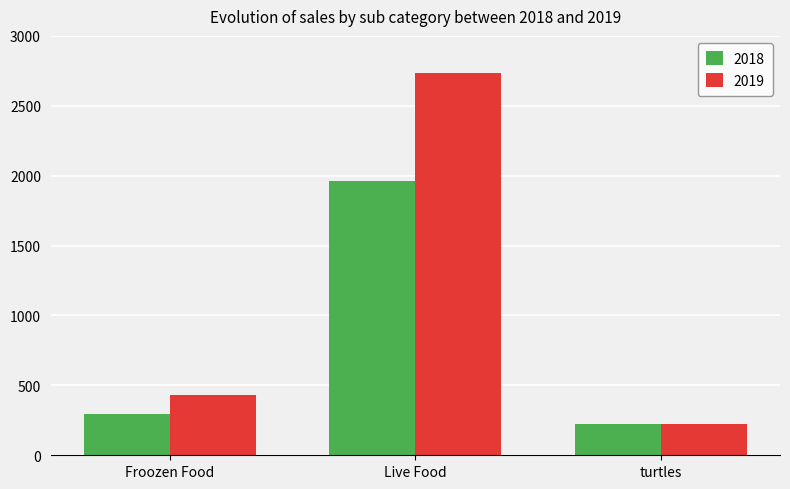

What is the sum of all 2018 values?

2481.0